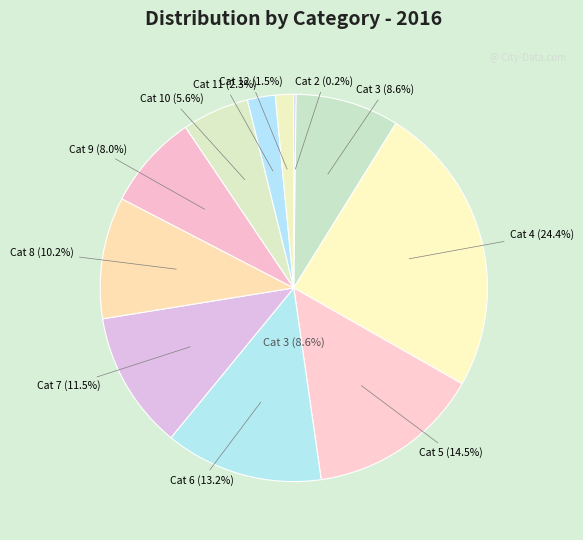

To the nearest percent, what is the difference between the largest and smallest slice percentages?

24%